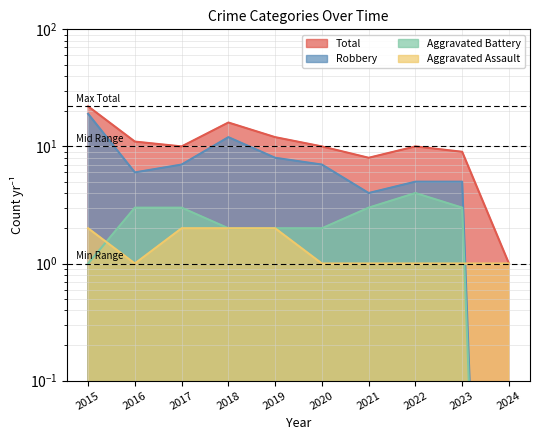

Does the chart display data point markers on the line(s)?

No